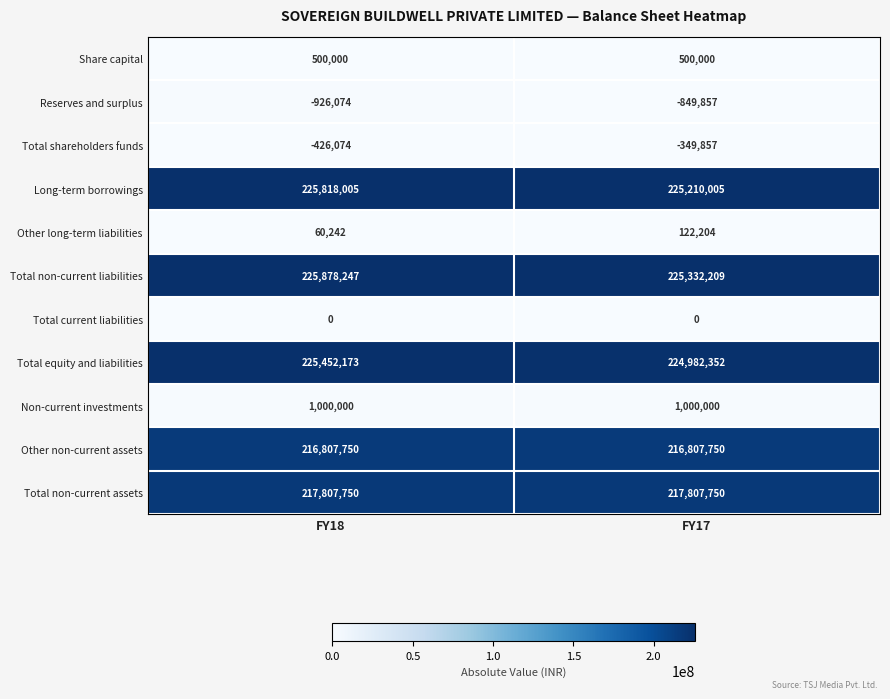

List the series in order of their peak value, highest first.

Total non-current liabilities, Long-term borrowings, Total equity and liabilities, Total non-current assets, Other non-current assets, Non-current investments, Share capital, Other long-term liabilities, Total current liabilities, Total shareholders funds, Reserves and surplus